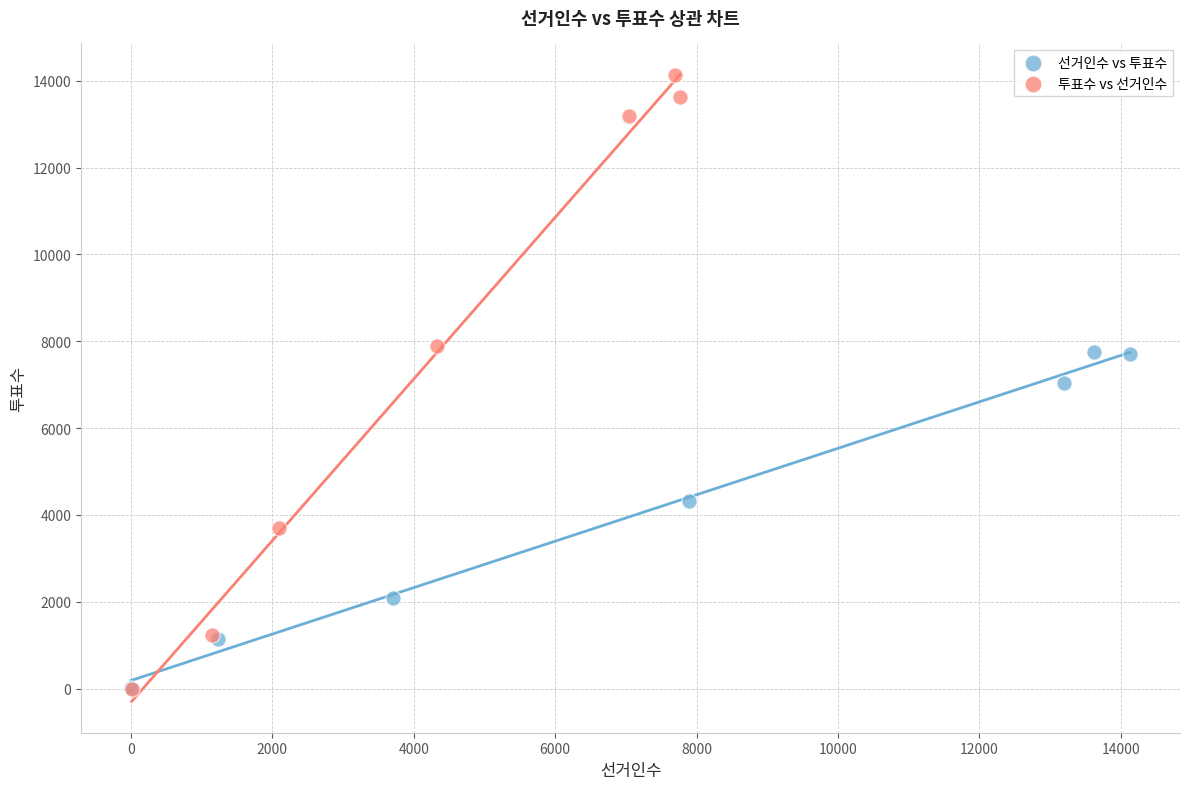

Which series has the widest spread of Y values?

투표수 vs 선거인수